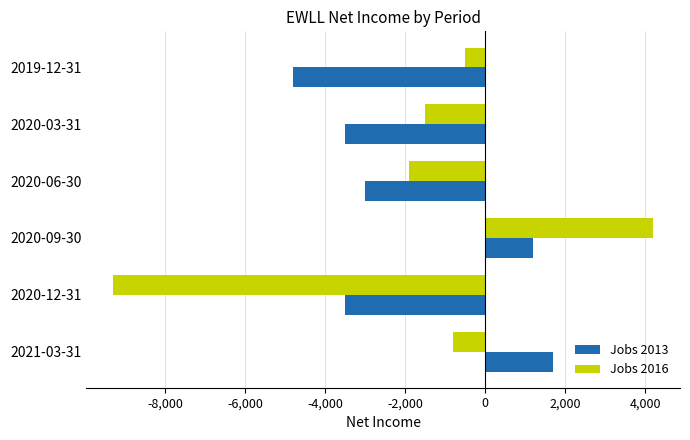

Rank the series by their maximum value, from lowest to highest.

Jobs 2013, Jobs 2016